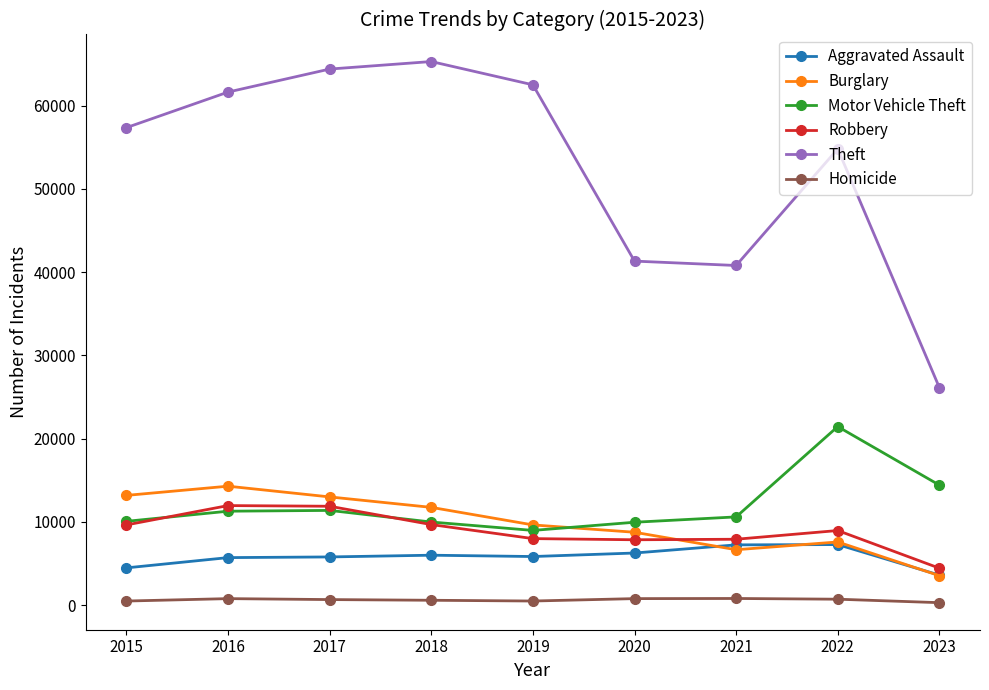

Which category has the highest value in the Theft series?

2018